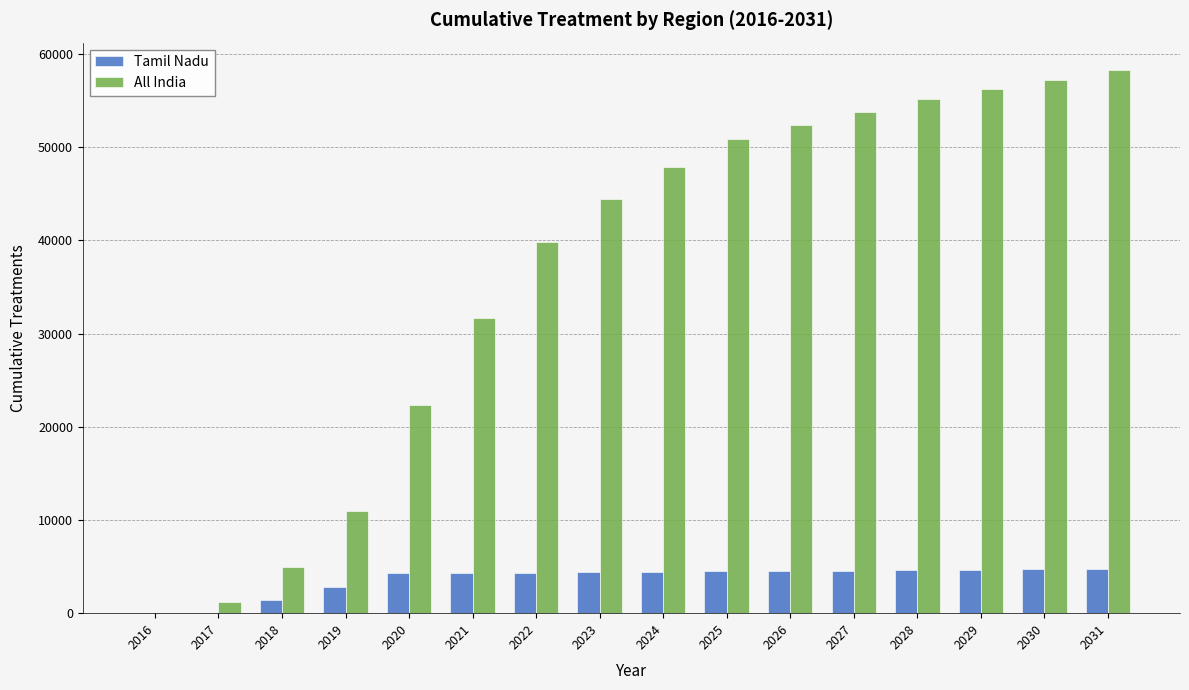

Which series has the largest total across all categories?

All India